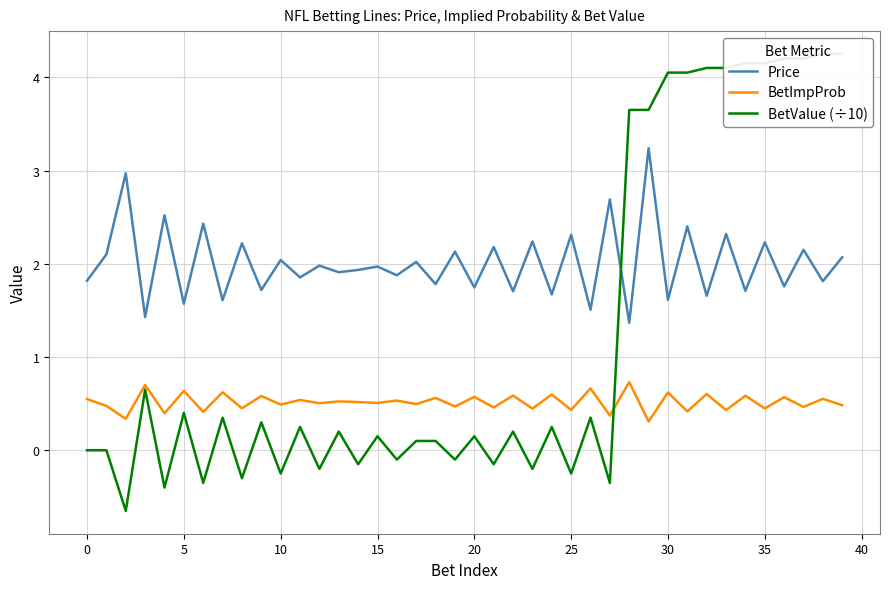

What is the sum of all BetImpProb values?

20.6